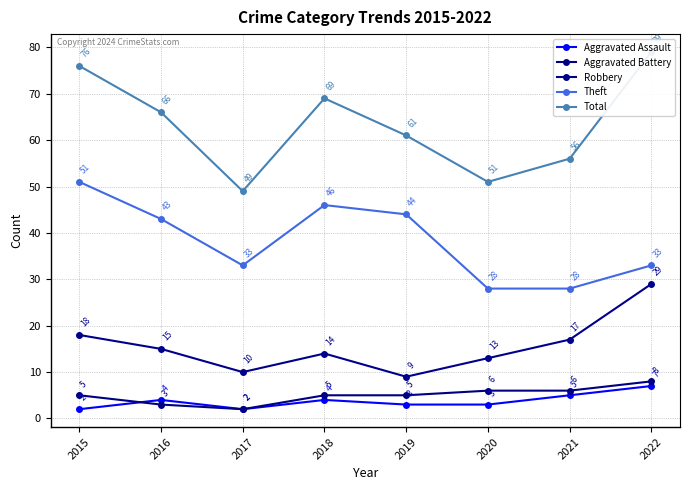

Which category has the highest value in the Total series?

2022